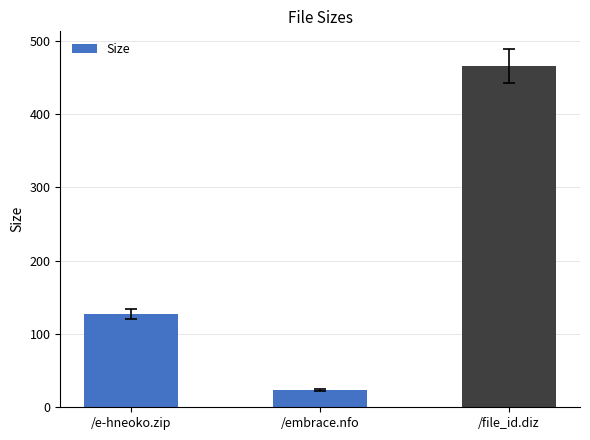

What is the label of the 1st bar from the left?

/e-hneoko.zip